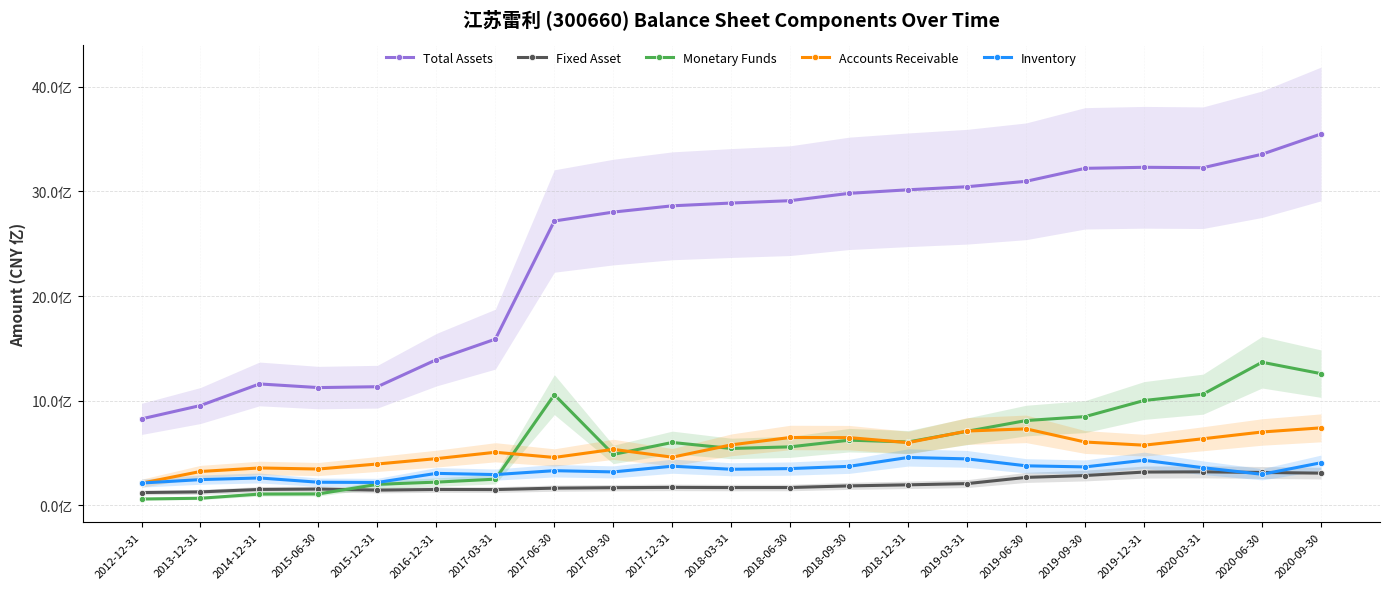

What is the difference between the second highest and second lowest values in the Inventory series?

225334568.7